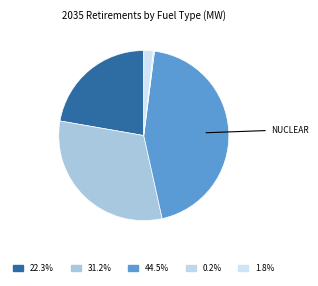

Is there any slice that represents more than half of the pie?

No